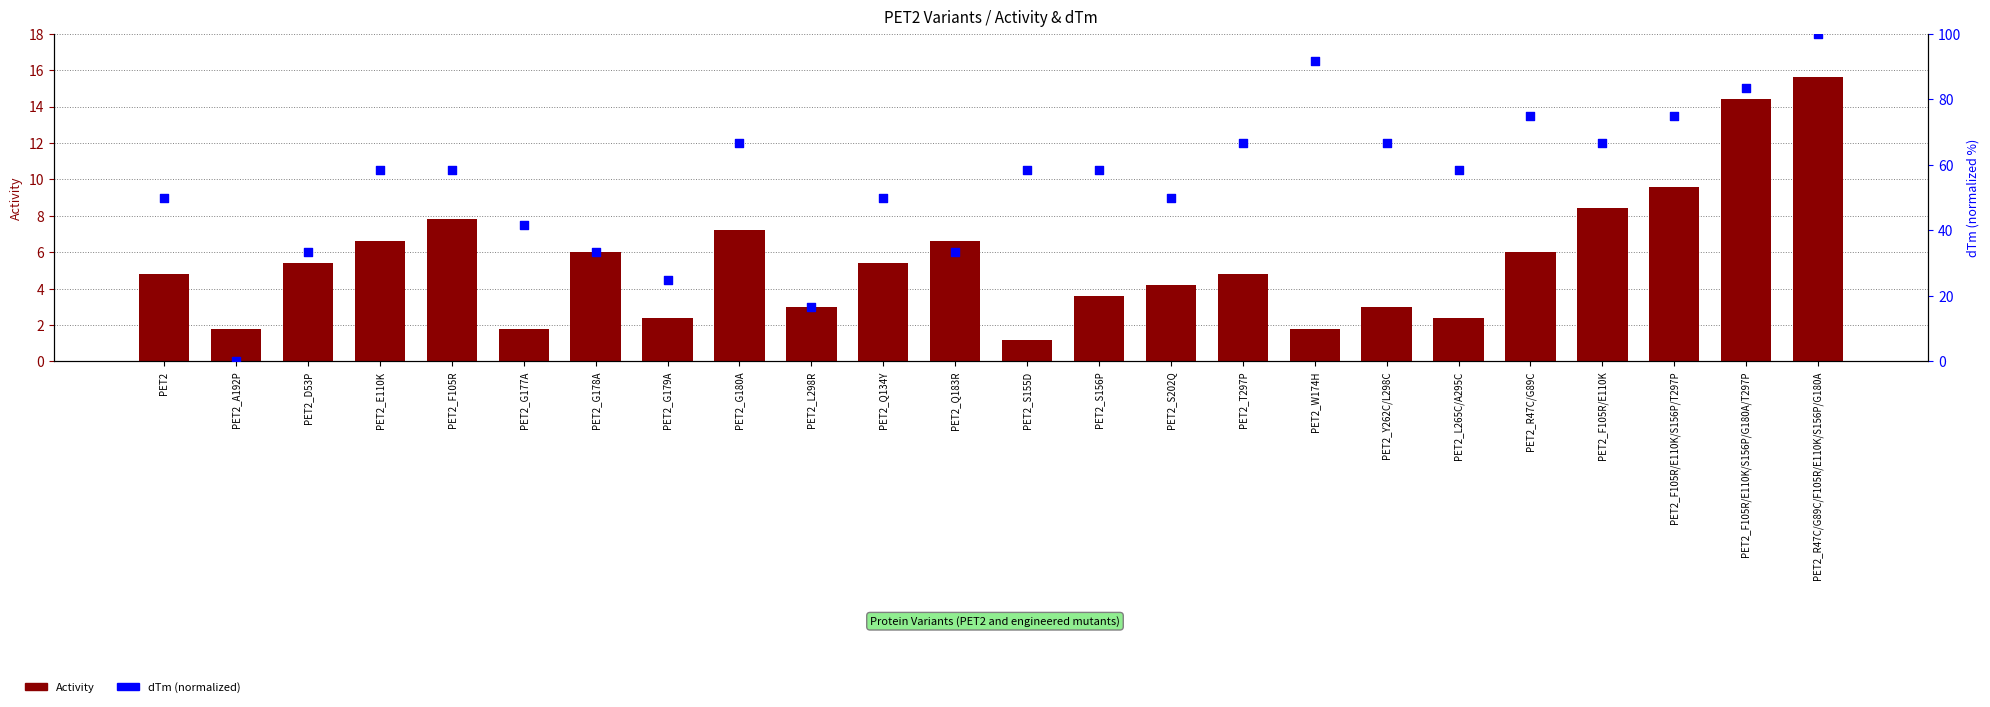

Which series contains the lowest Y value?

dTm (normalized)